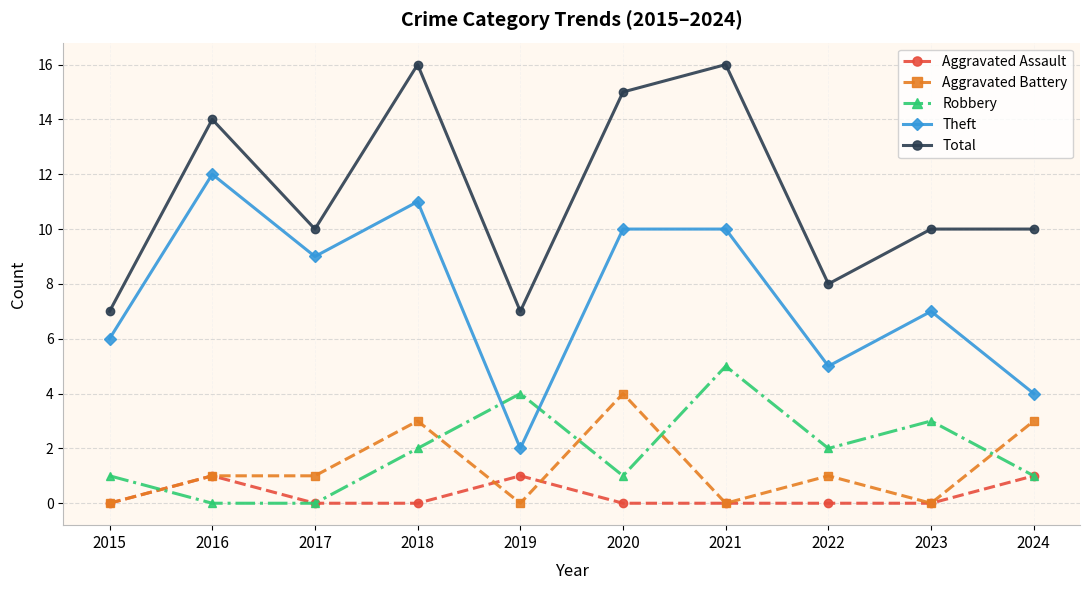

What value does the Robbery series have at 2023?

3